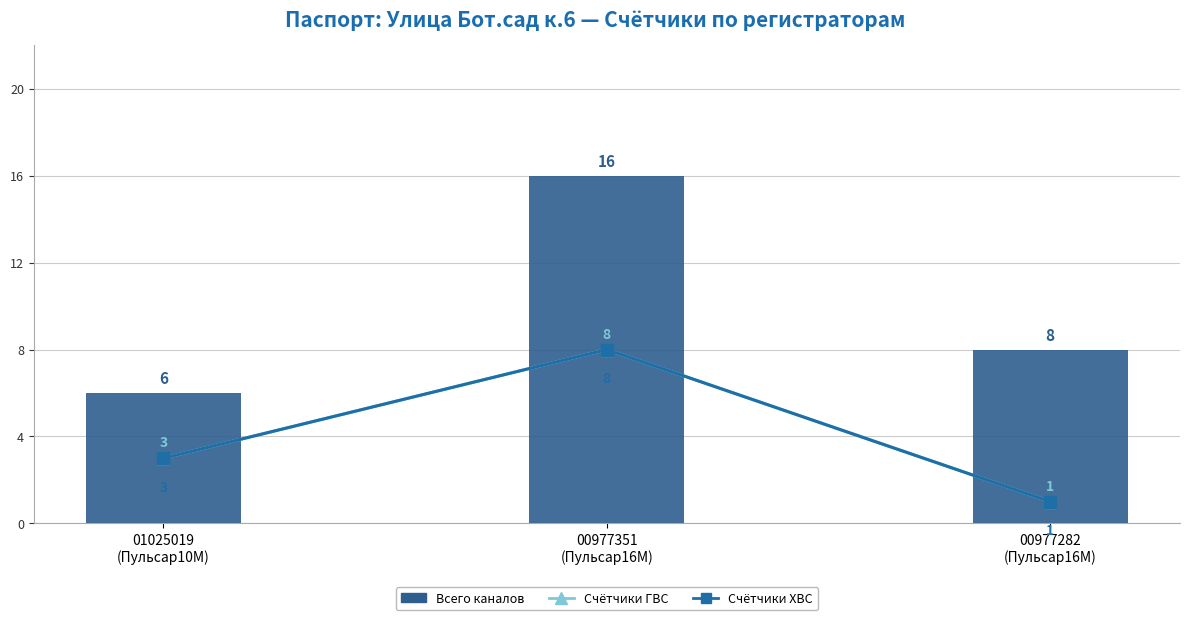

What is the label of the 3rd bar from the left?

00977282
(Пульсар16M)